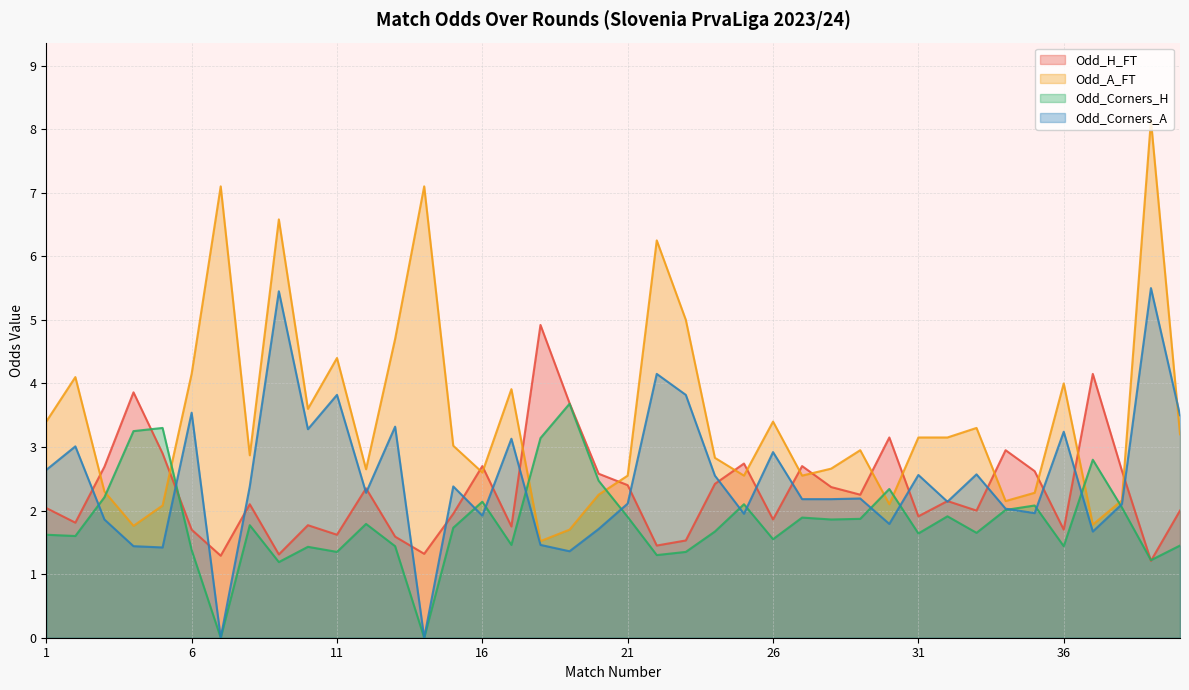

What is the total value across all series at 16?

9.4